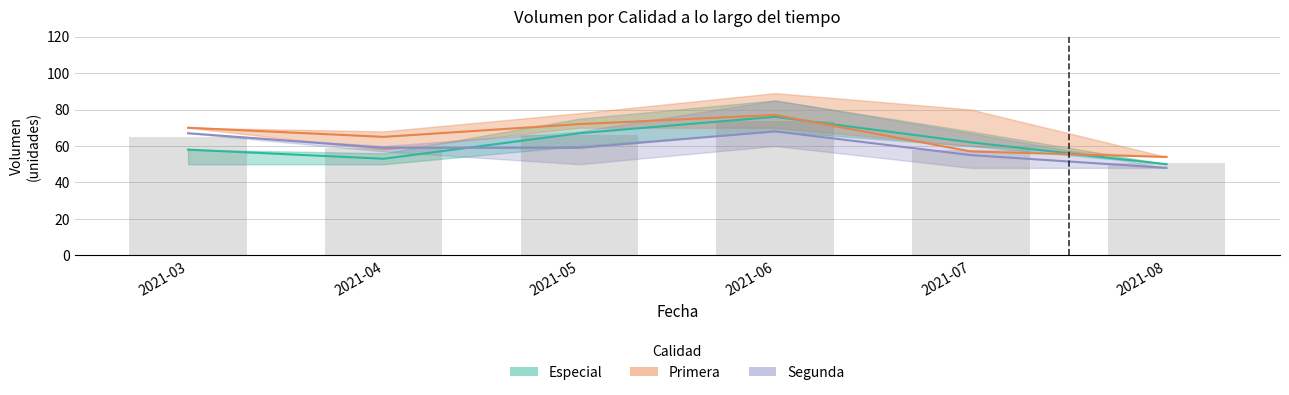

What is the change in value from 2021-05 to 2021-06?

+7.7